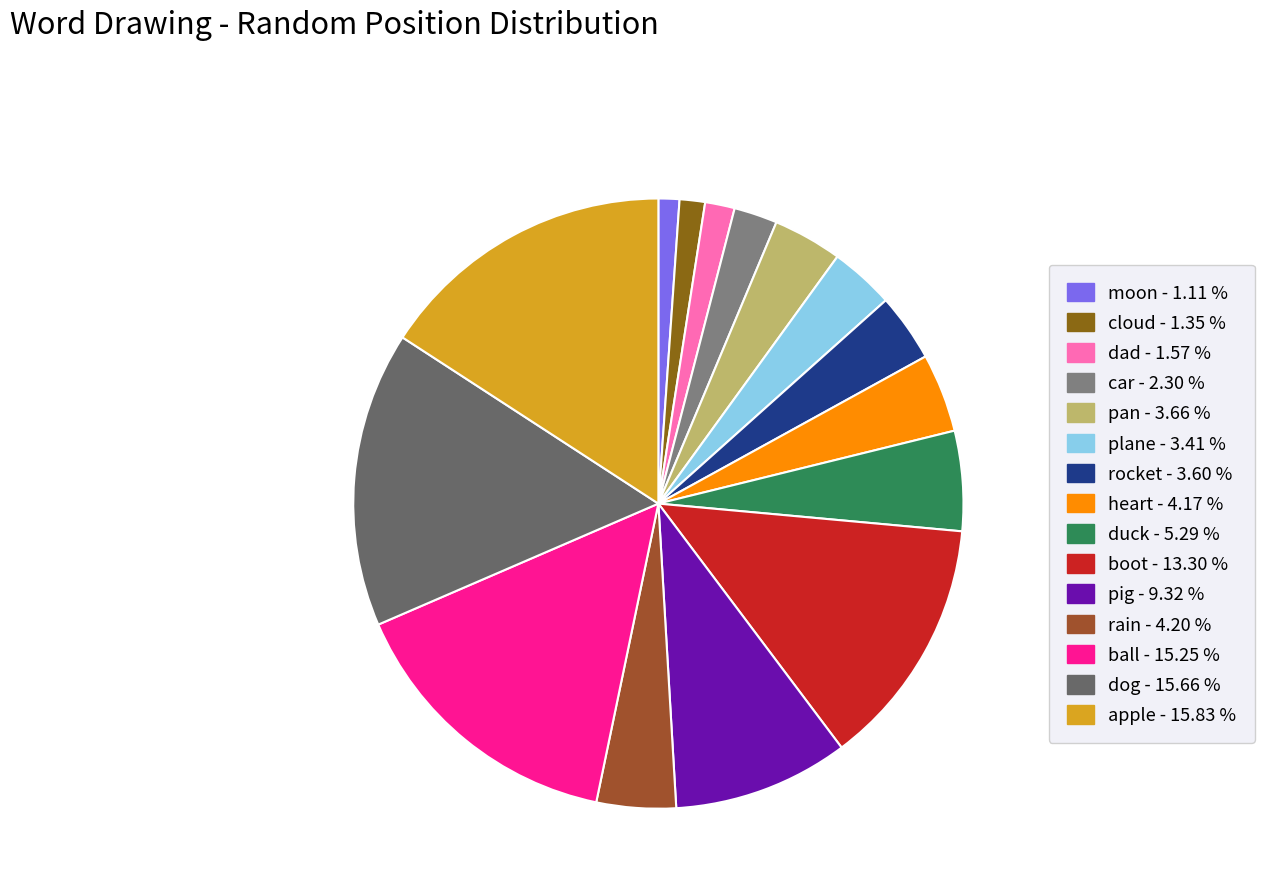

Which category has the biggest portion of the pie?

apple